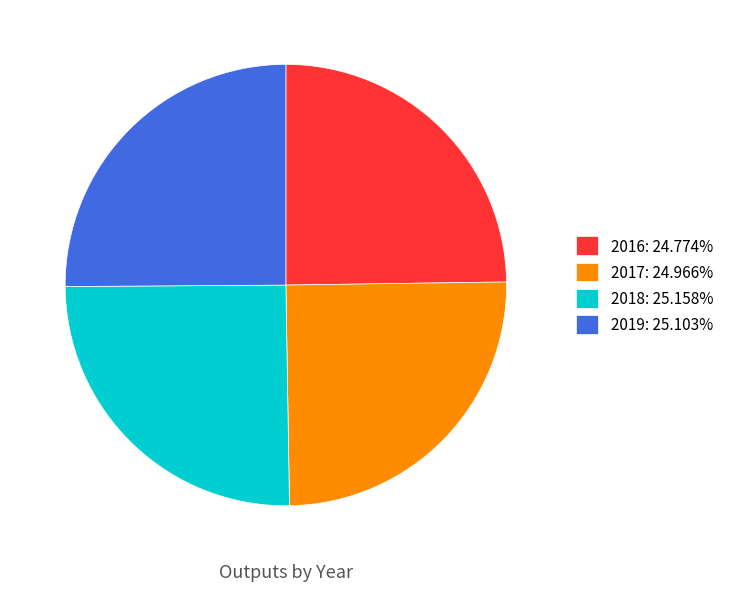

What is the ratio of the value at 2016 to the value at 2019?

1.0